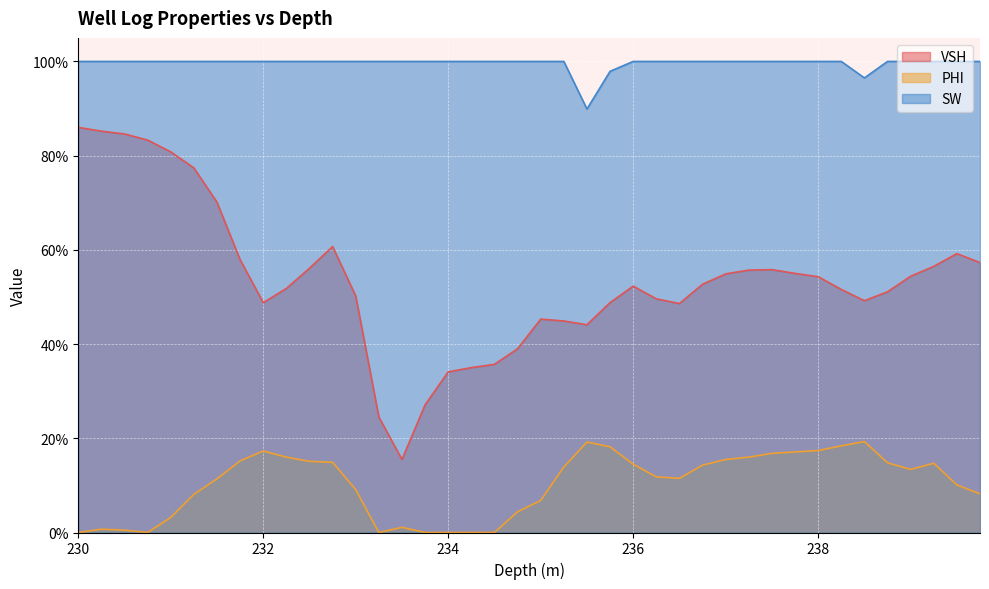

What is the lowest value of the SW series?

0.9